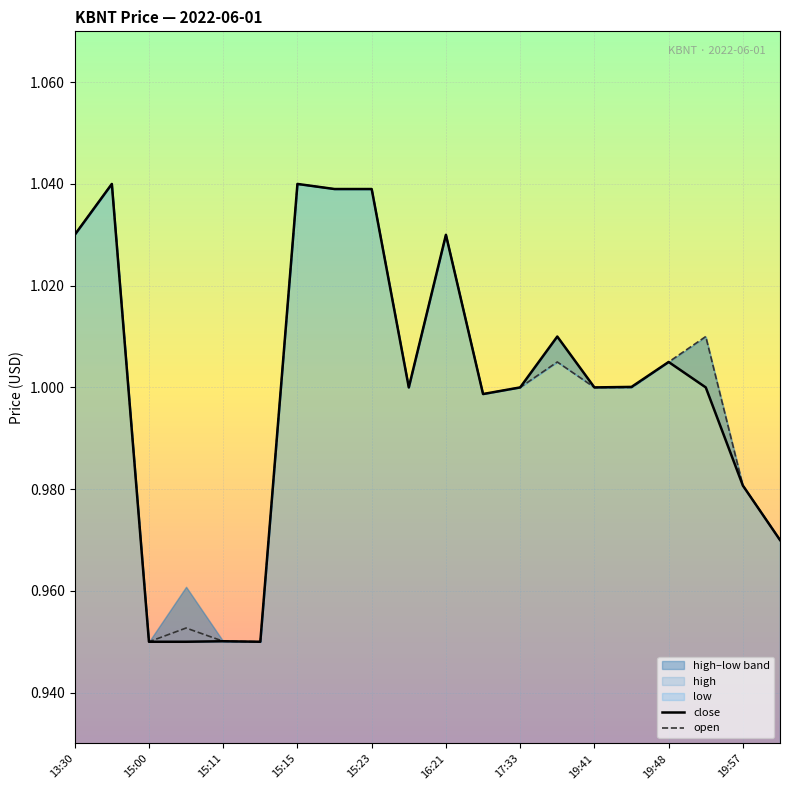

True or false: open has a value of 1.0 at 19:57.

True